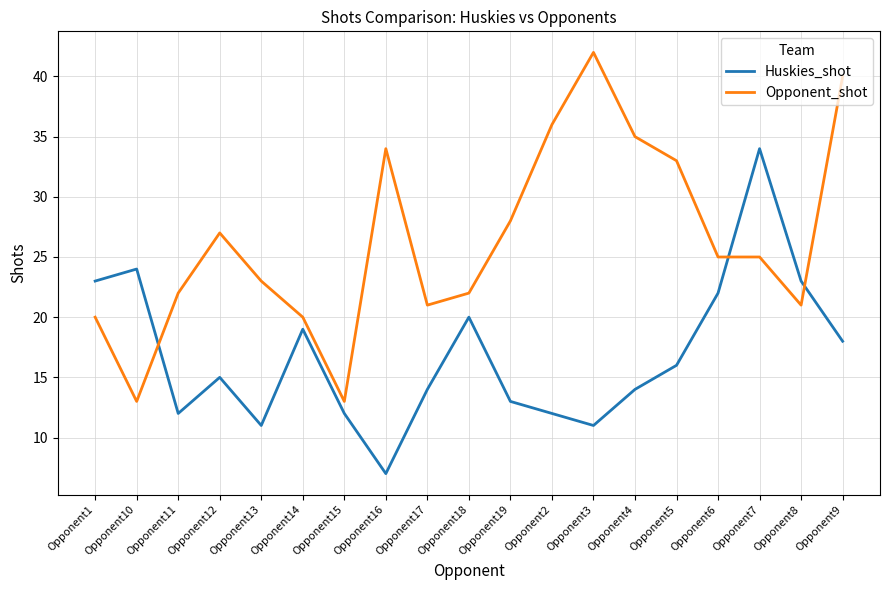

Where do Opponent_shot and Huskies_shot first cross each other?

Opponent10 and Opponent11